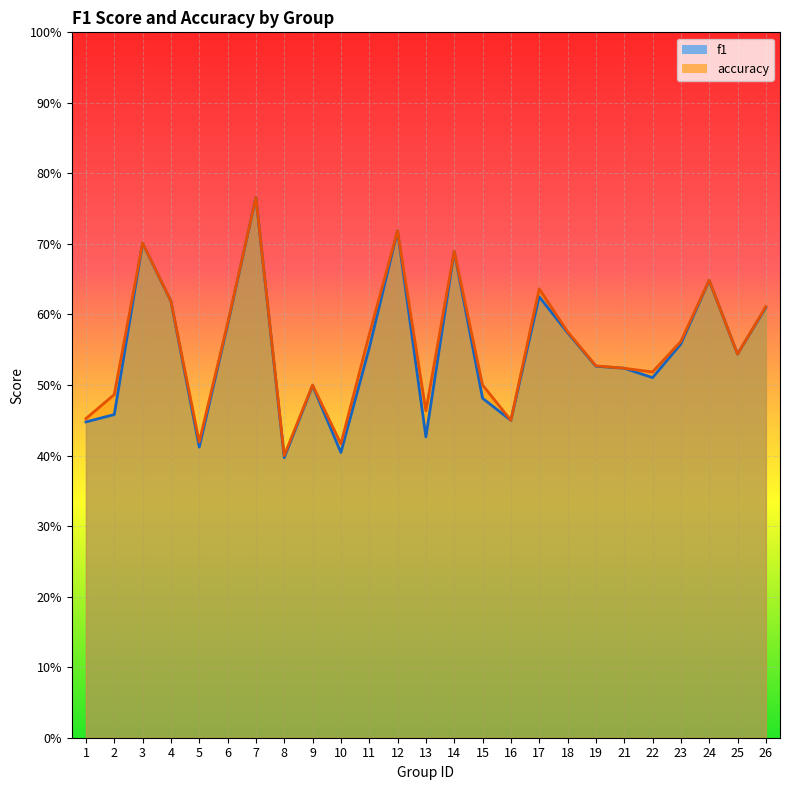

True or false: f1 and accuracy cross at least once.

False